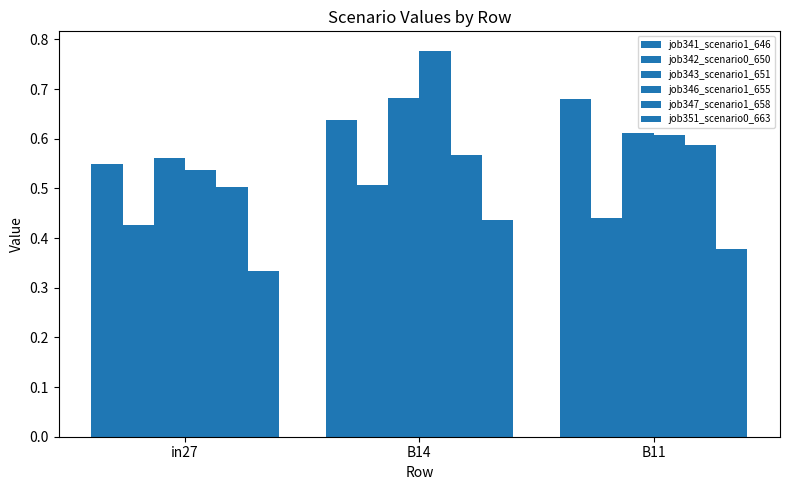

At which label is job346_scenario1_655 closest to 0?

in27